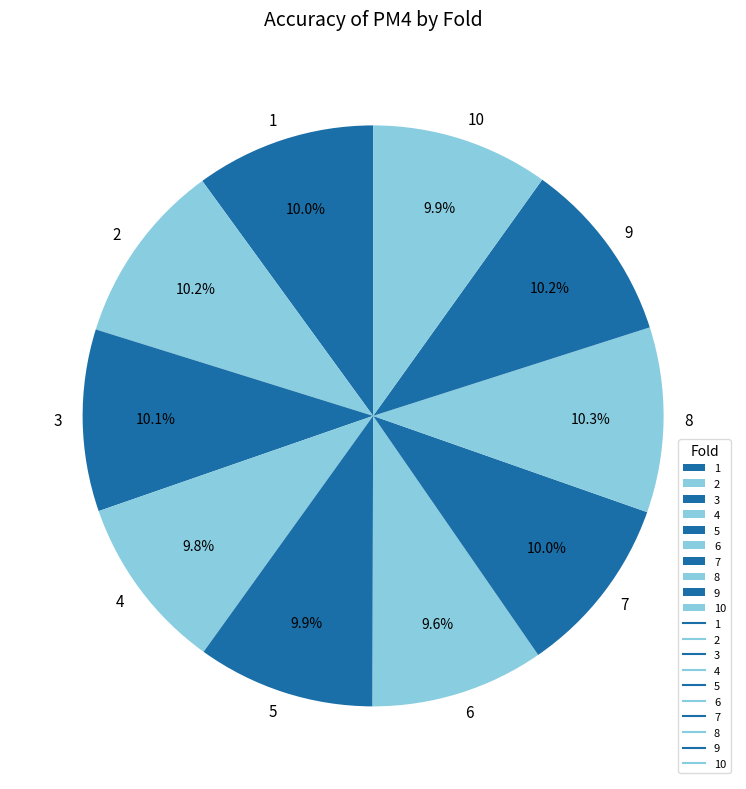

True or false: 9 accounts for 10% of the total.

True